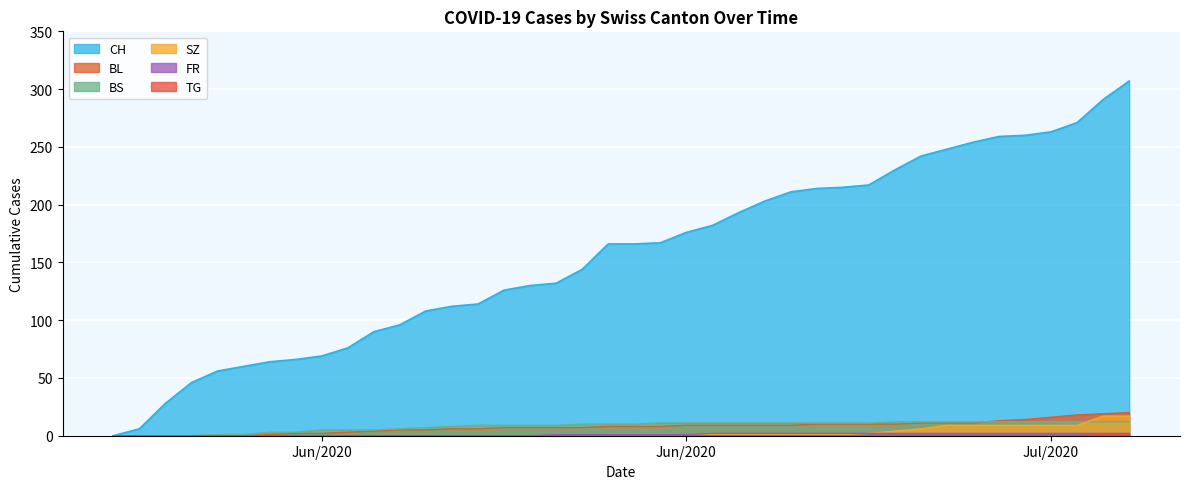

Which category has the lowest value in the BL series?

2020-05-31